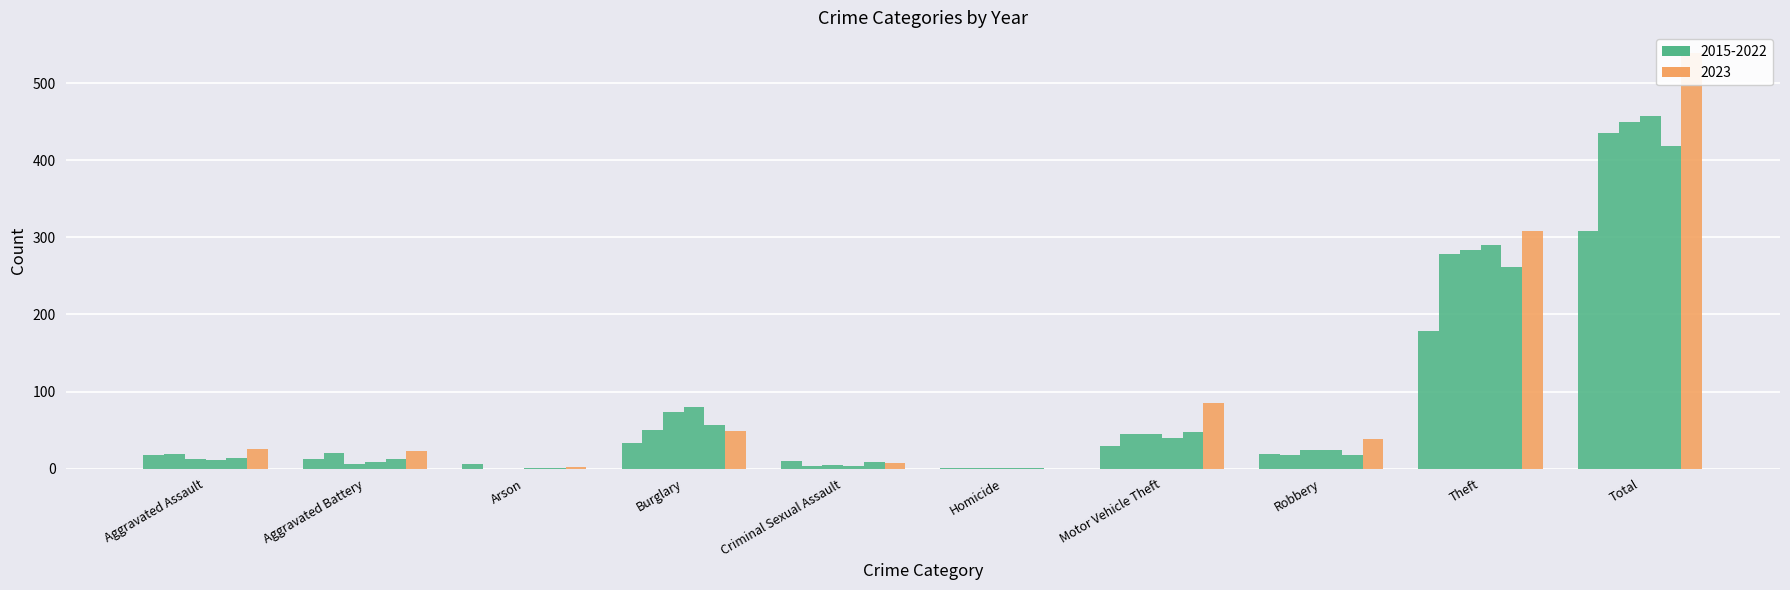

Which series has the largest range (max minus min)?

2023